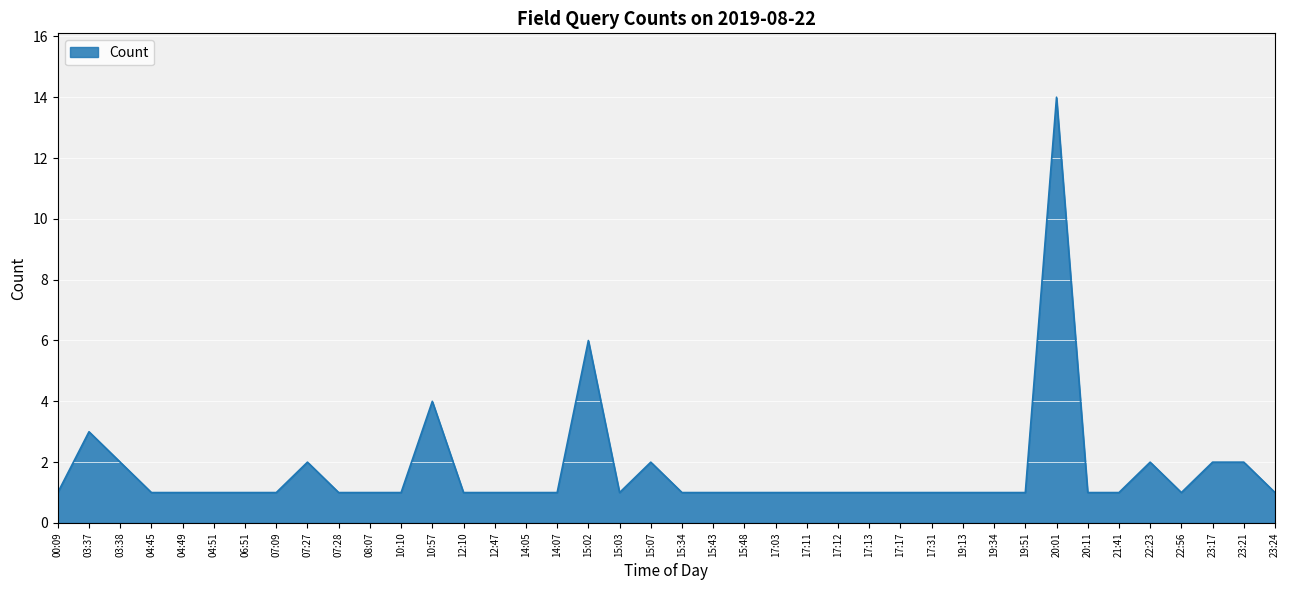

Which has a higher value, 03:38 or 14:07?

03:38